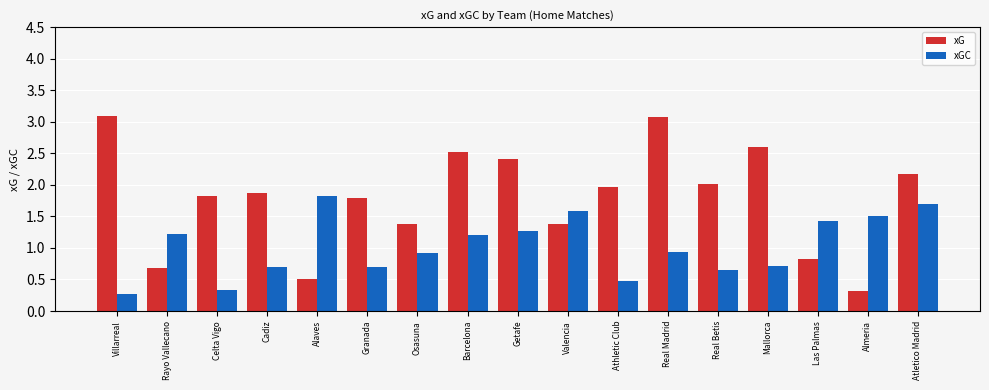

What is the minimum value shown in the chart?

0.3